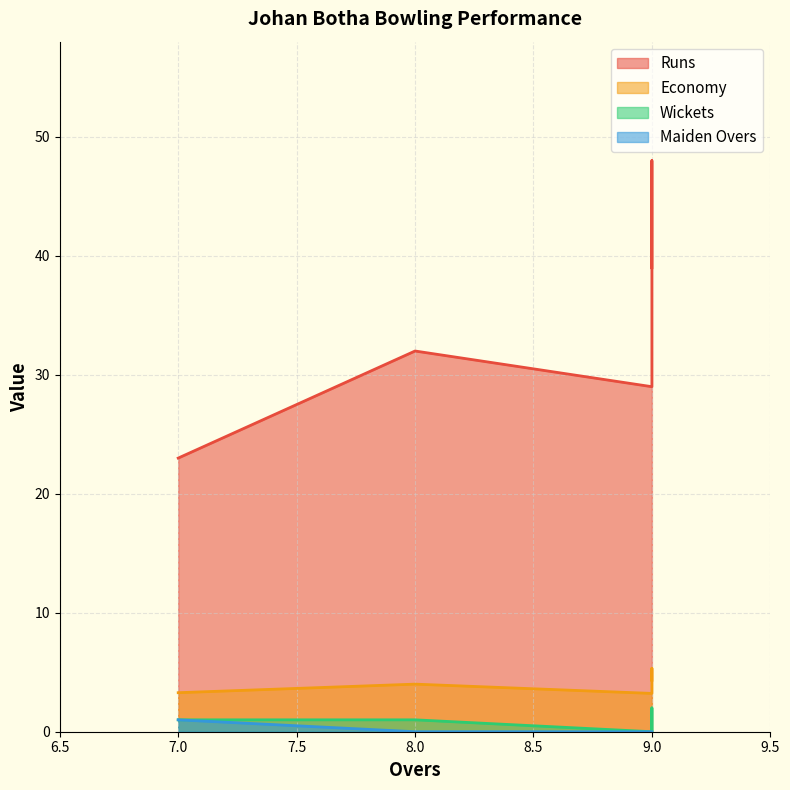

At how many categories does at least one series exceed 27?

4